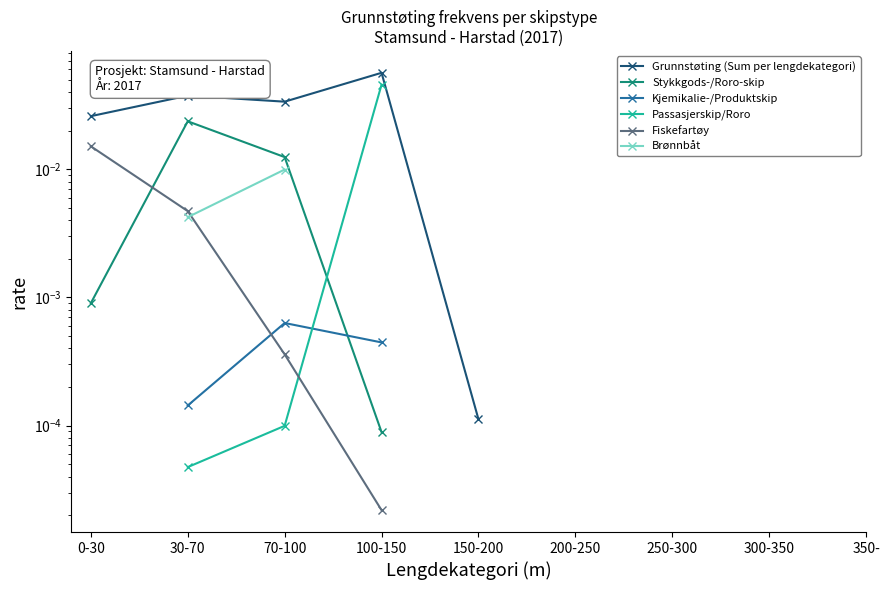

At which category is the sum across all series the highest?

30-70